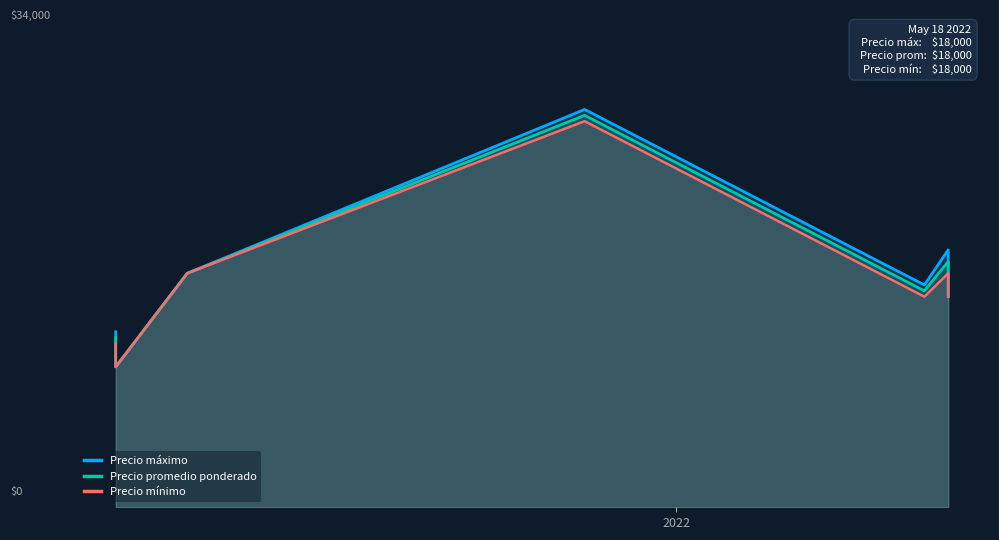

True or false: Precio máximo and Precio mínimo intersect in this chart.

False